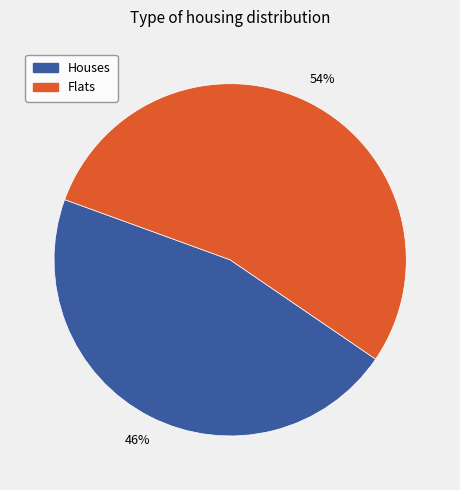

Does any single category account for the majority?

Yes